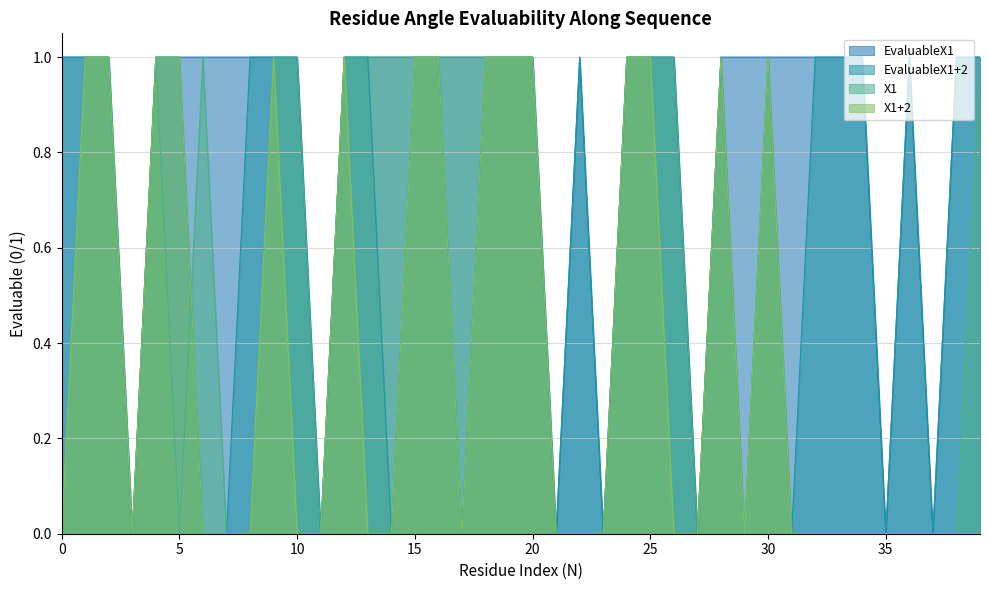

What is the sum of all X1+2 values?

15